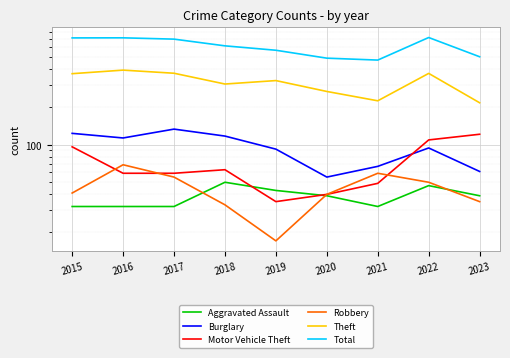

Reading left to right, extract all data points from this chart.

Aggravated Assault: 32	32	32	50	43	39	32	47	39
Burglary: 123	113	133	117	92	55	67	94	61
Motor Vehicle Theft: 96	59	59	63	35	40	49	109	121
Robbery: 41	69	55	33	17	40	59	50	35
Theft: 369	394	372	305	325	266	224	371	216
Total: 713	714	697	616	568	491	474	718	504